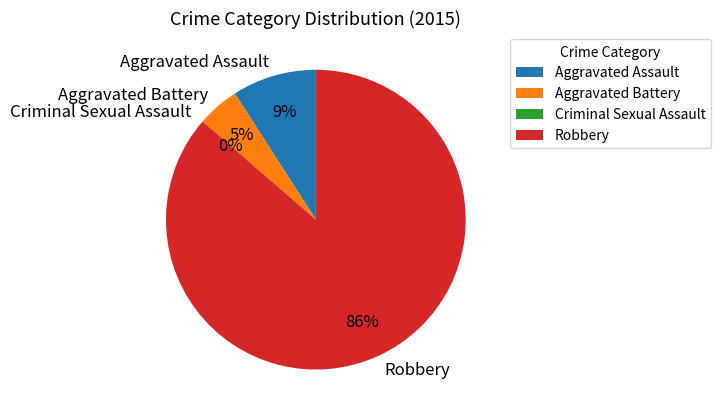

Is it true that Criminal Sexual Assault is 0% of the pie?

True